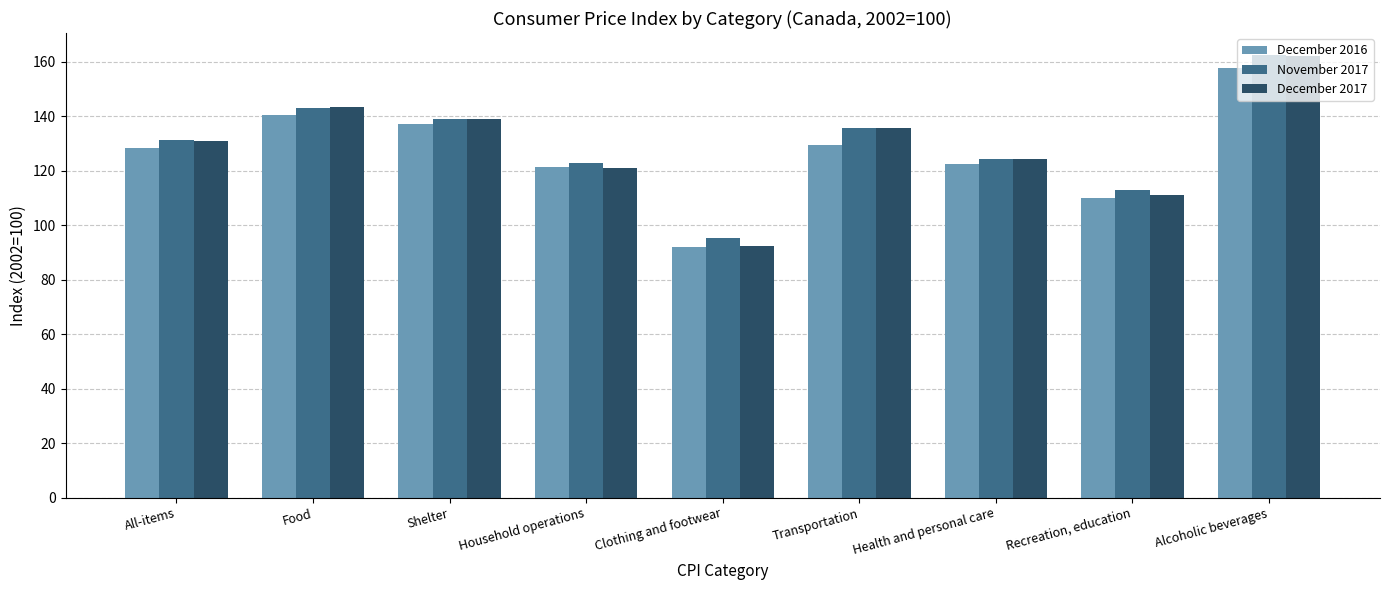

List the labels in order of December 2016 value, largest first.

Alcoholic beverages, Food, Shelter, Transportation, All-items, Health and personal care, Household operations, Recreation, education, Clothing and footwear